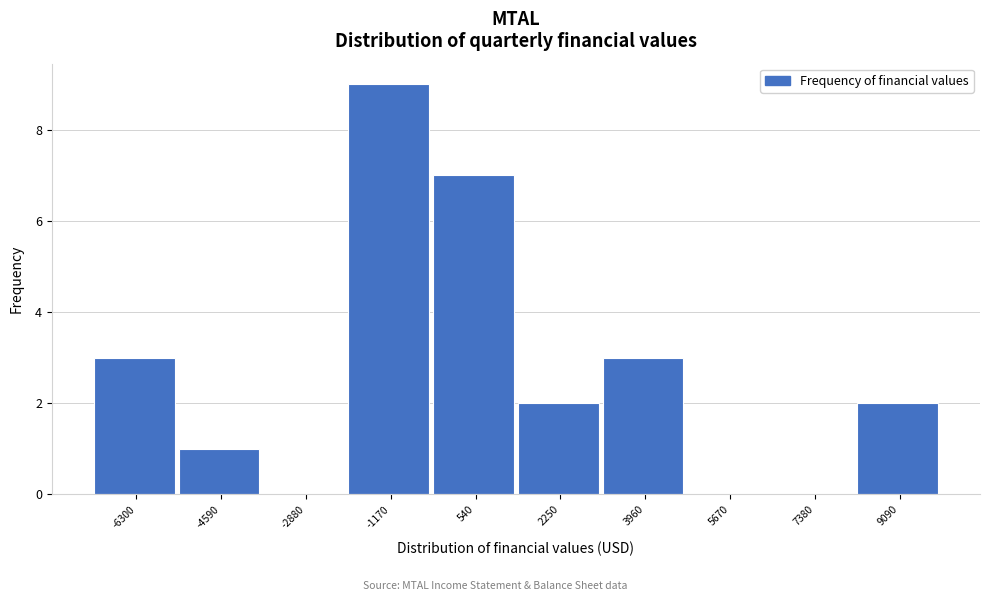

Reading right to left, transcribe all the data shown in this chart.

9090=2	7380=0	5670=0	3960=3	2250=2	540=7	-1170=9	-2880=0	-4590=1	-6300=3